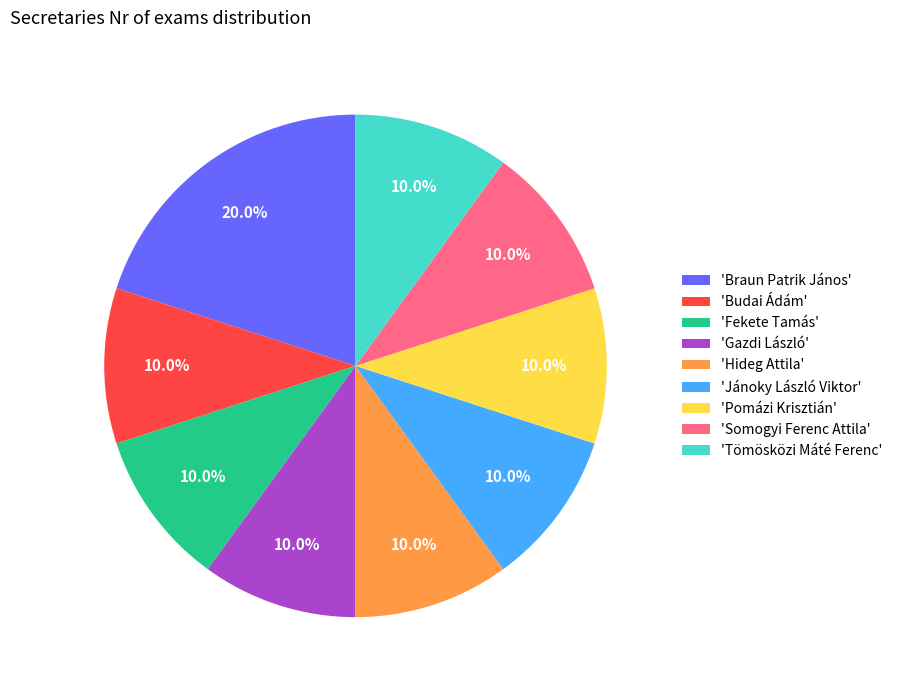

Does 'Braun Patrik János' account for over 50% of the chart?

No